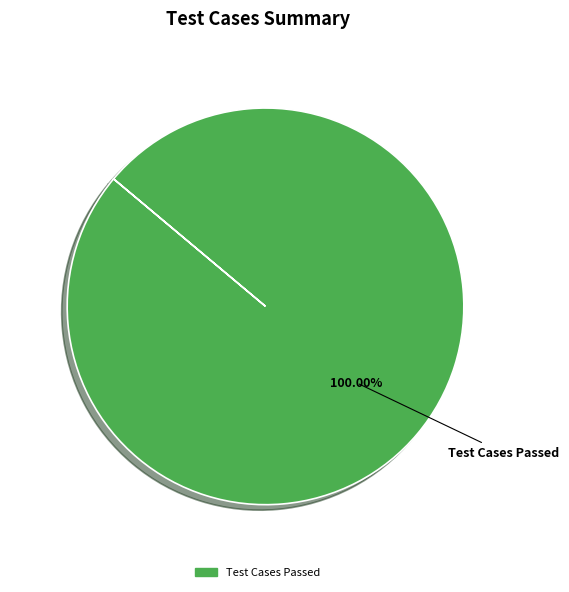

Is there a majority slice in this chart?

Yes